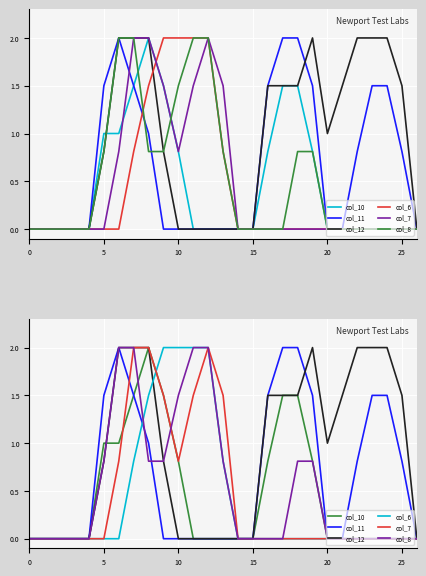

Which series has the largest total across all categories?

col_12